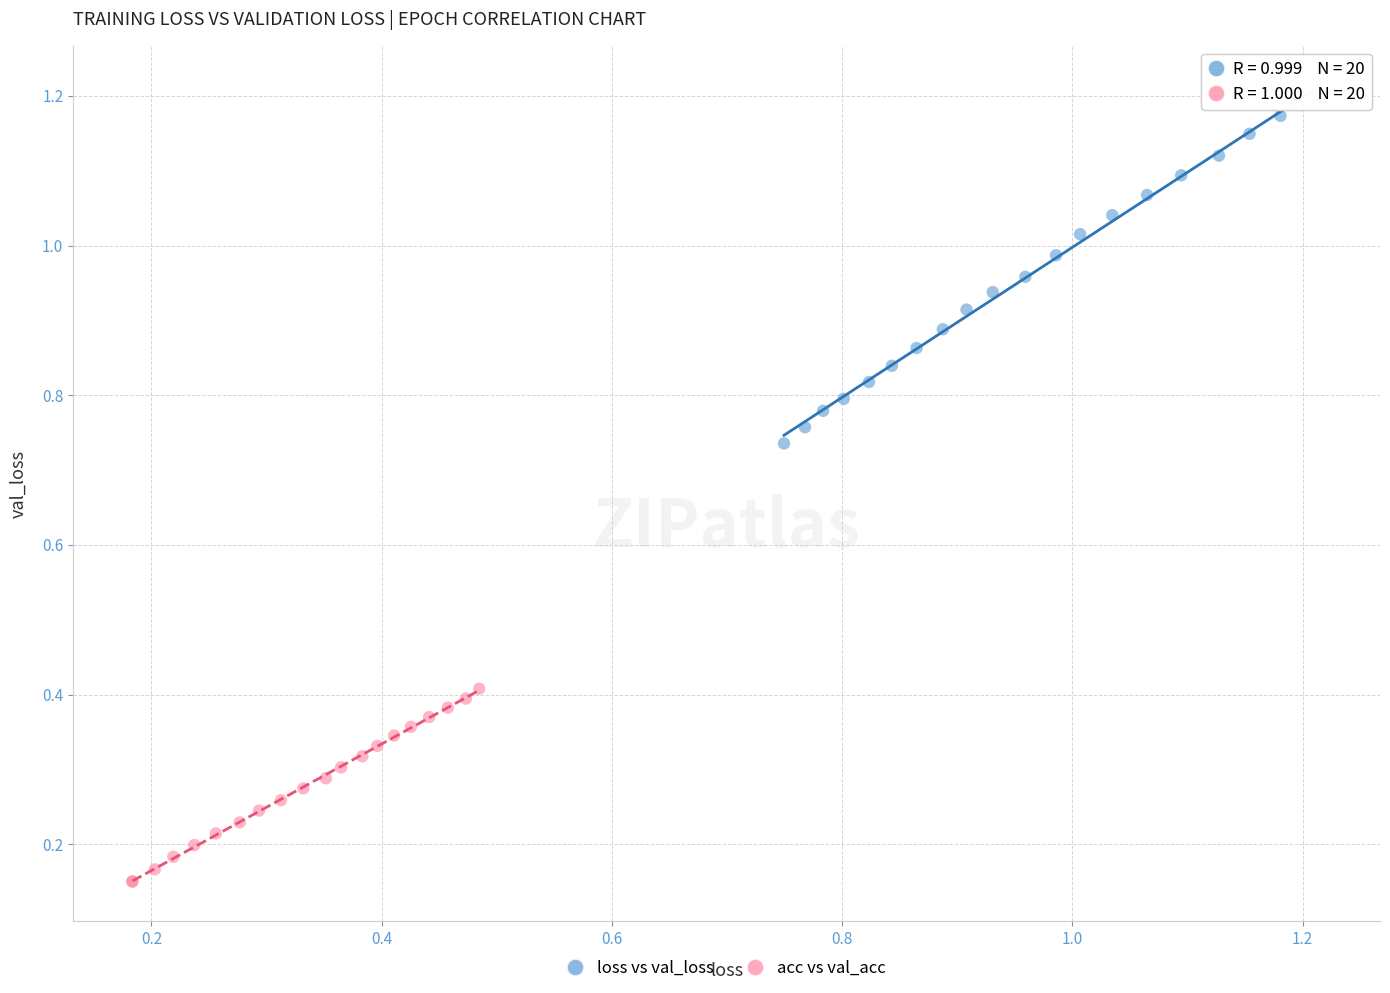

Which series contains the highest Y value?

loss vs val_loss